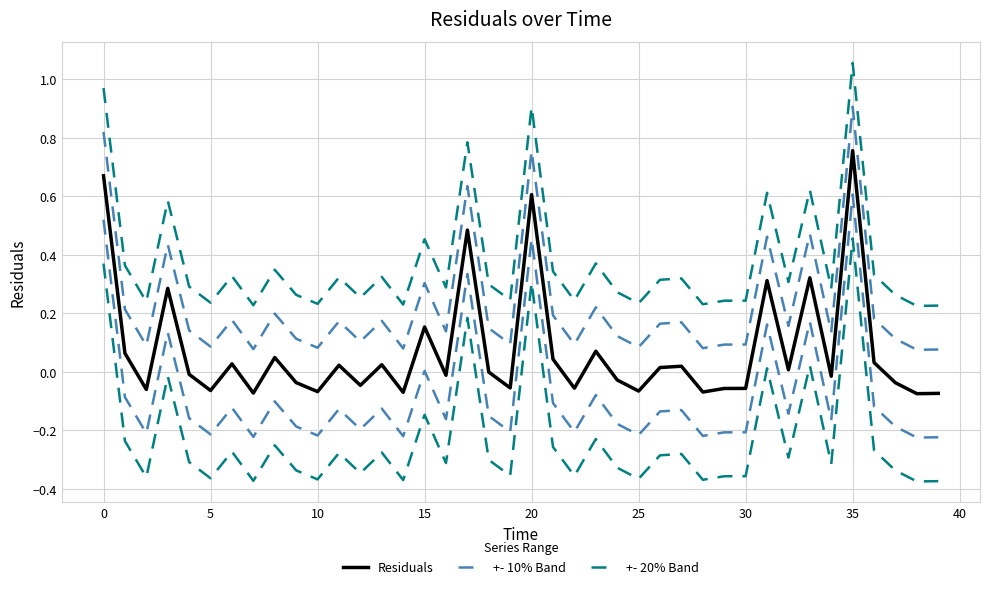

What is the maximum value shown in the chart?

1.1